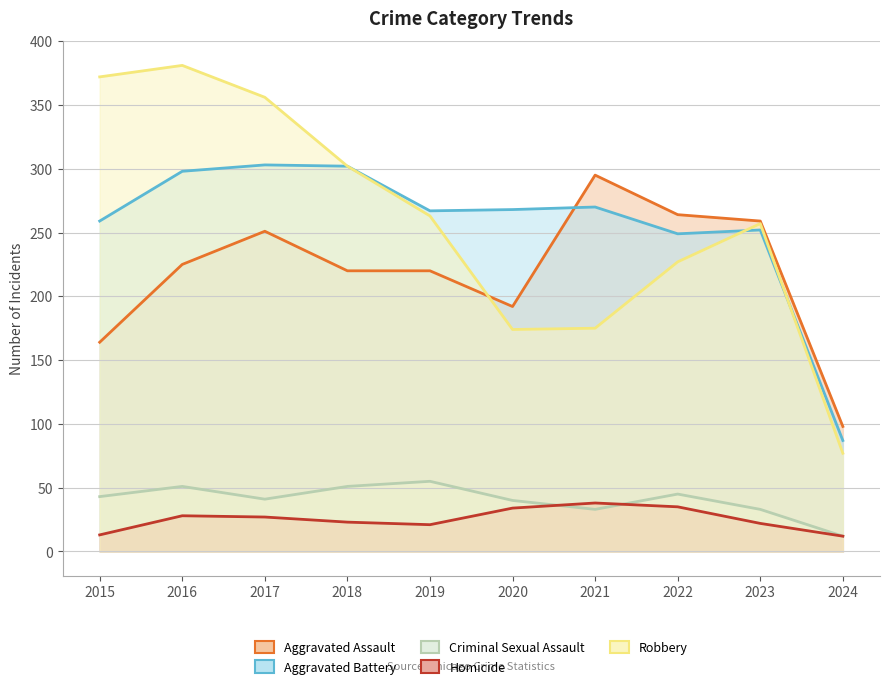

How many interior local valleys does the Criminal Sexual Assault series have?

2